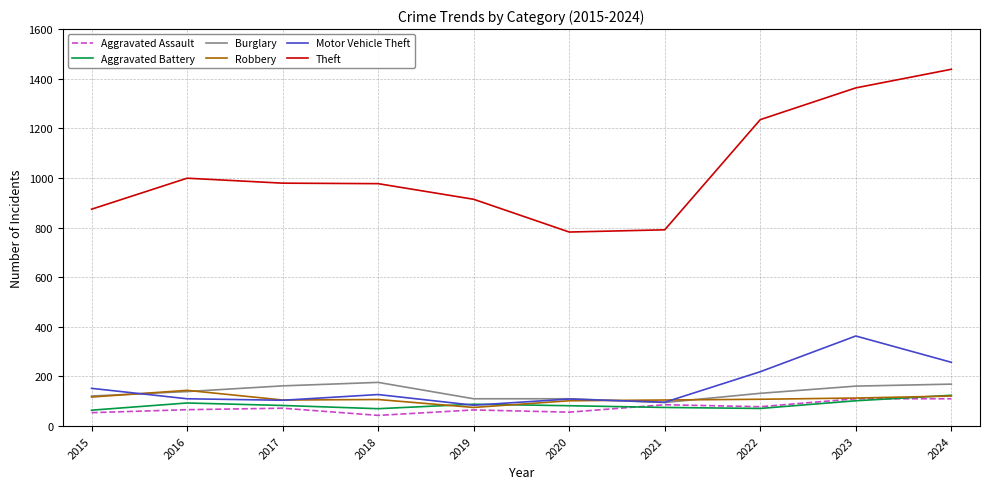

What is the highest value of the Aggravated Battery series?

124